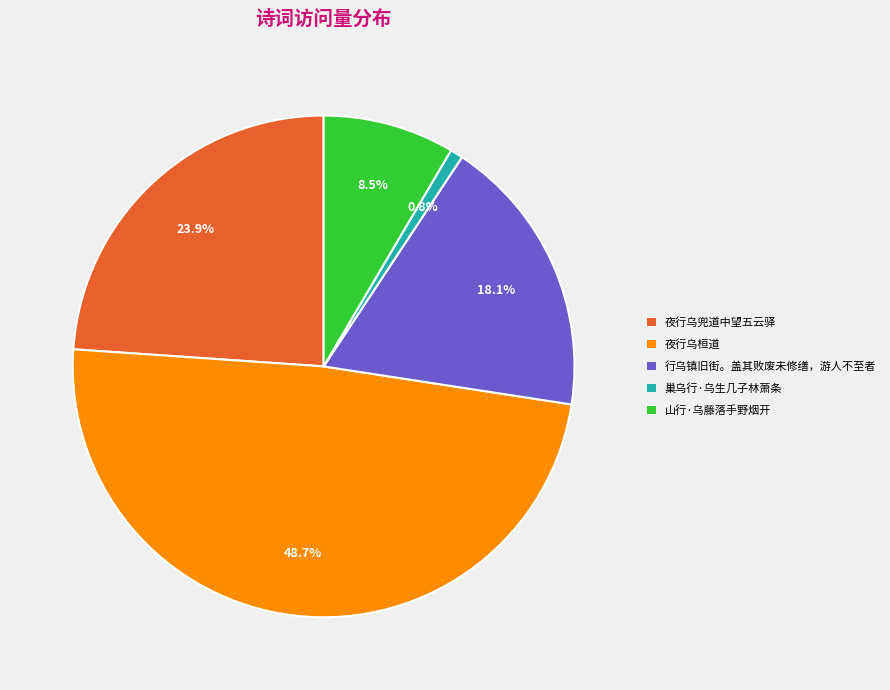

Does 夜行乌兜道中望五云驿 represent more than half of the total?

No